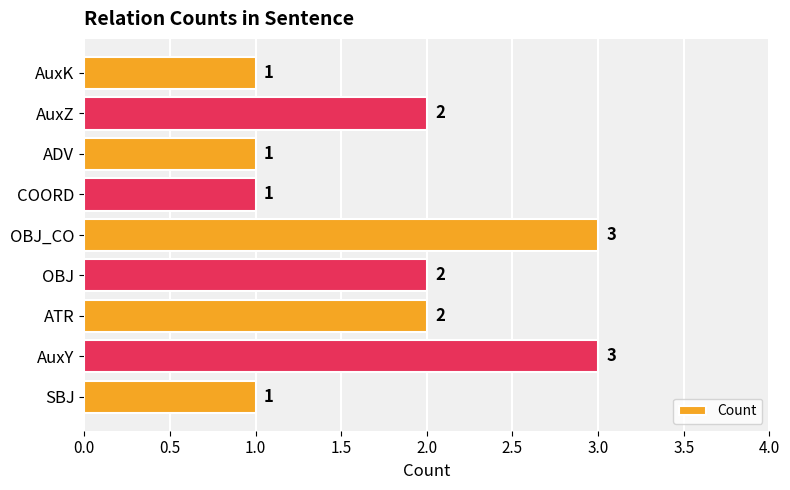

Between ATR and COORD, which is larger?

ATR